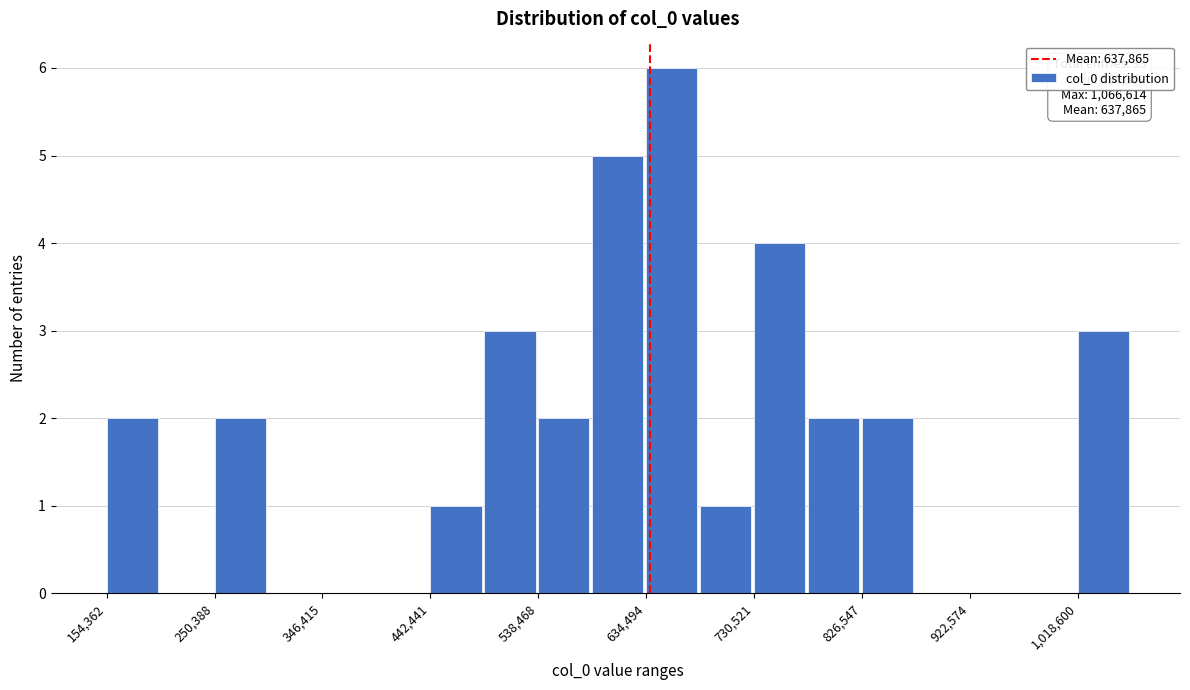

Over which range of the x-axis is the bar tallest?

630000 to 680000